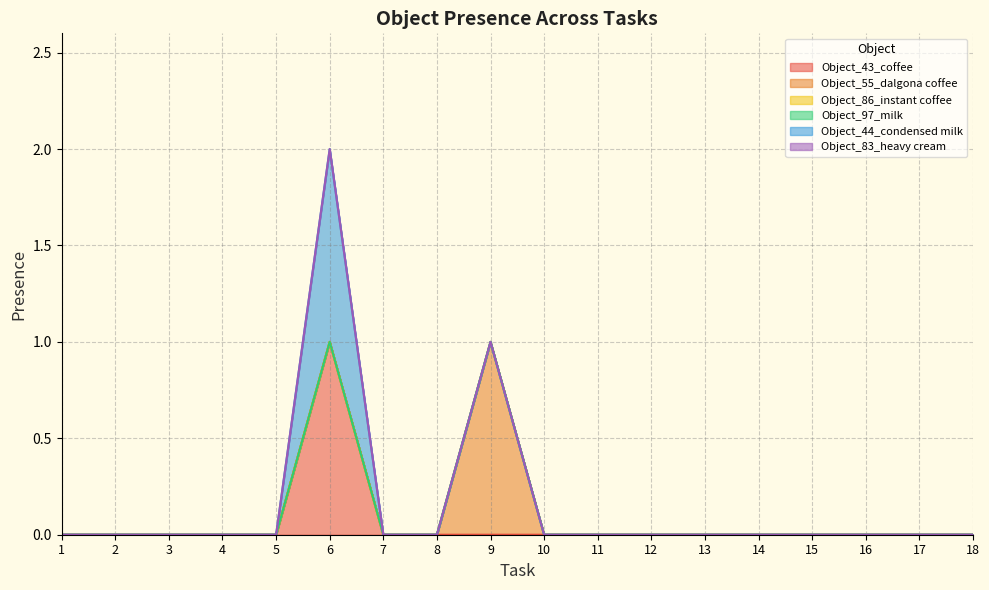

How many lines are shown in the chart?

6